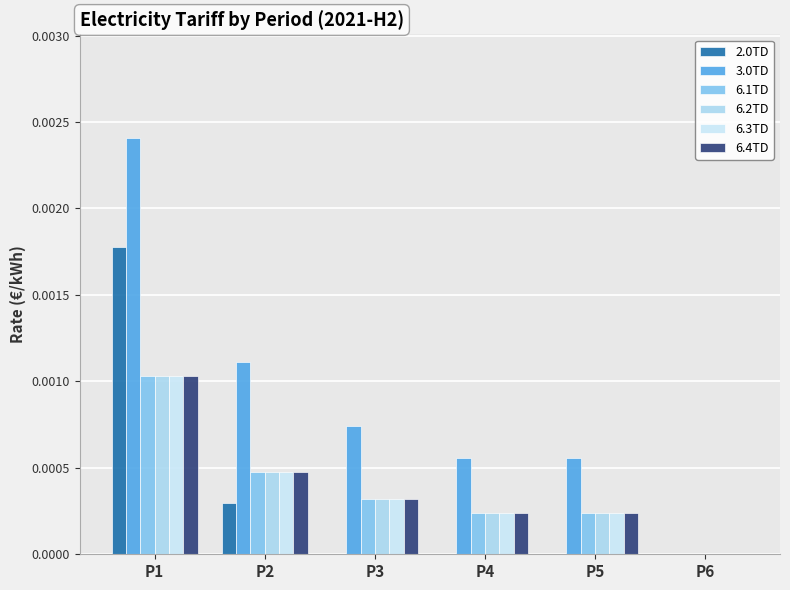

Are the bars horizontal?

No